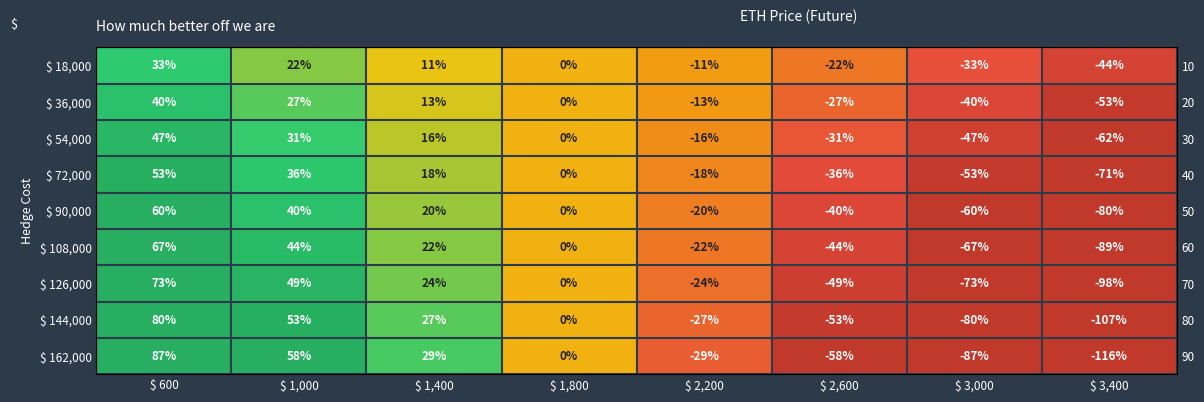

The value of $ 162,000 at $ 3,400 is -1.2. True or false?

True